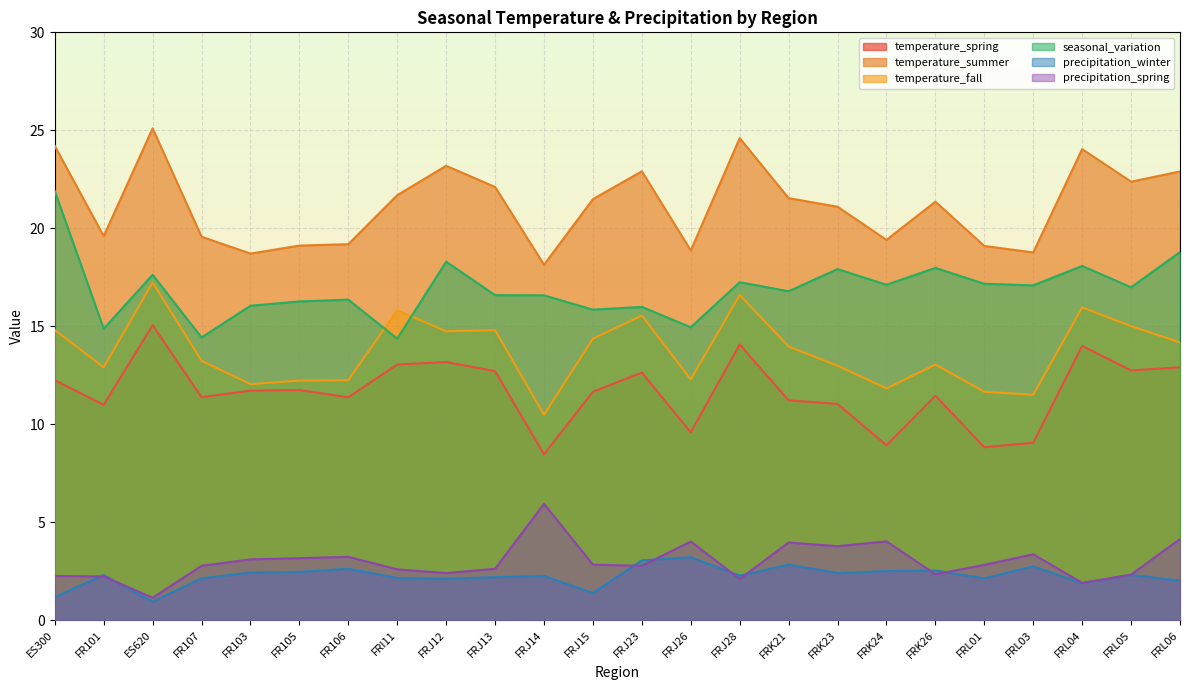

How many interior local valleys does the seasonal_variation series have?

9